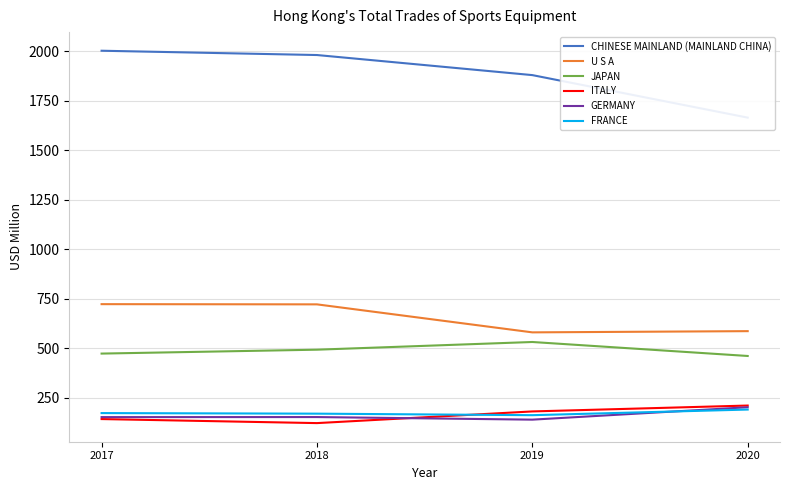

What is the value of the ITALY point at the 1st from the left?

142.0